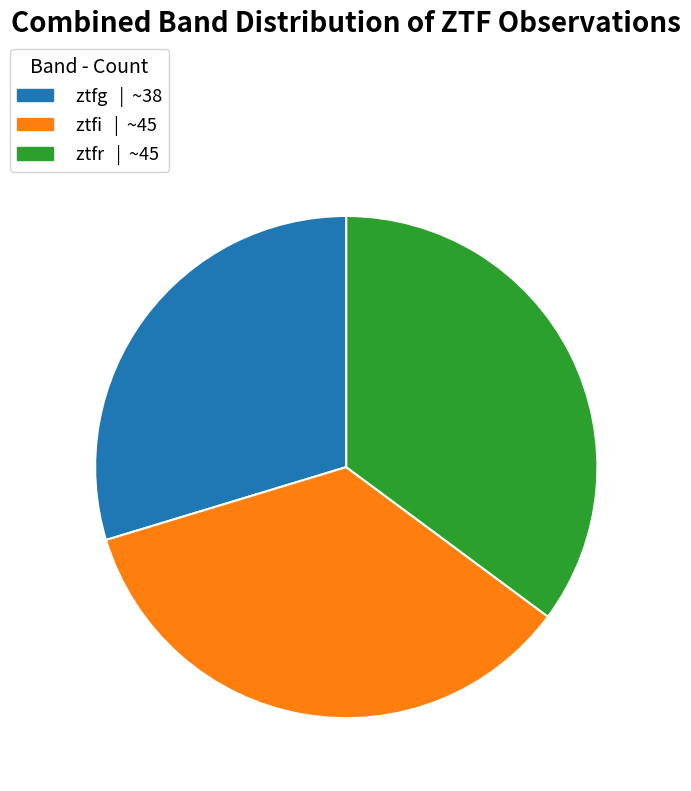

The ztfi slice represents 35% of the pie. True or false?

True